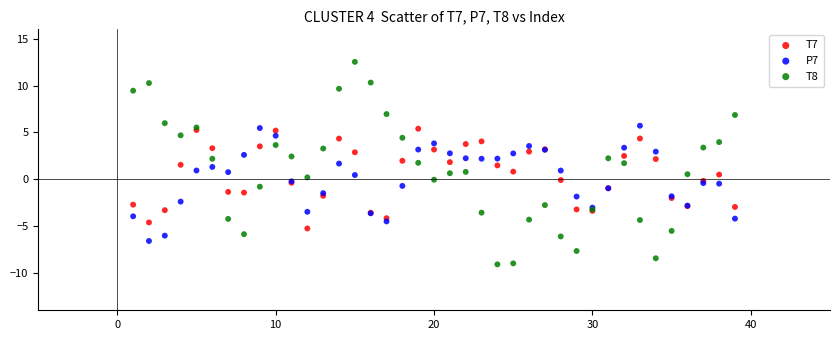

Which series contains the highest Y value?

T8